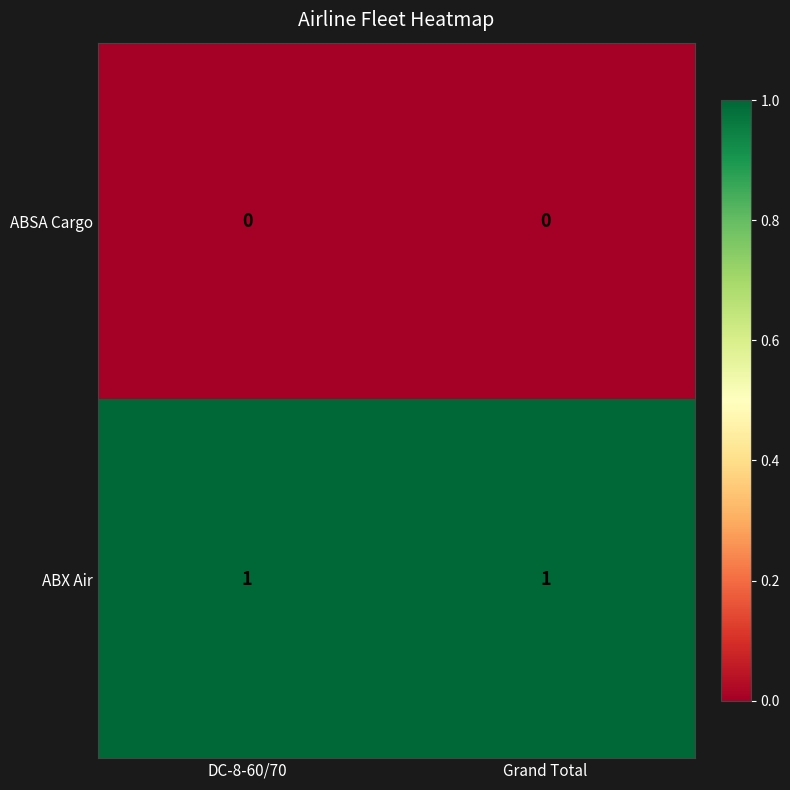

What is the spread (max minus min) of values at DC-8-60/70?

1